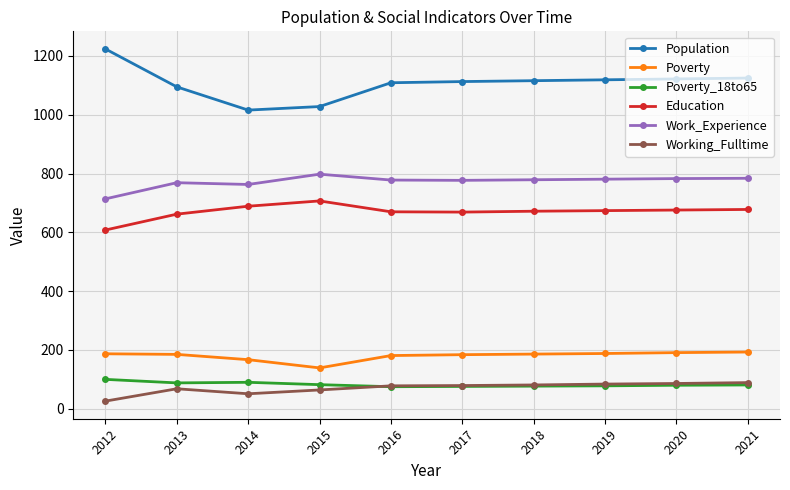

What is the value of the Work_Experience point at the 9th from the left?

783